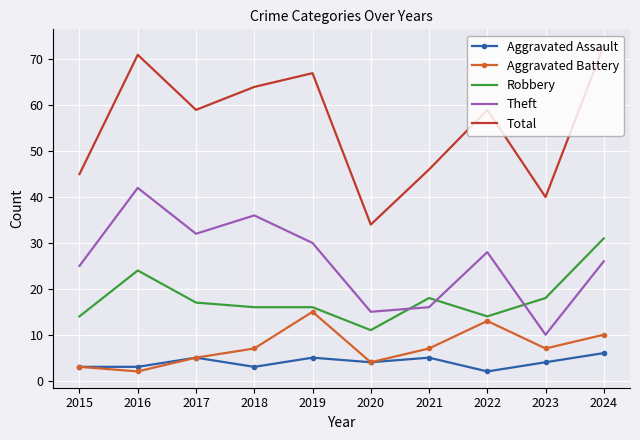

What are all the series names shown in the legend?

Aggravated Assault, Aggravated Battery, Robbery, Theft, Total